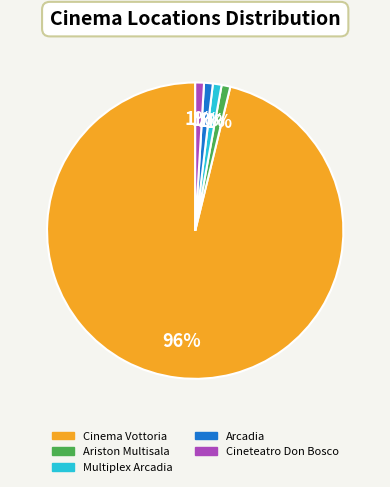

Count the number of slices in the pie.

5